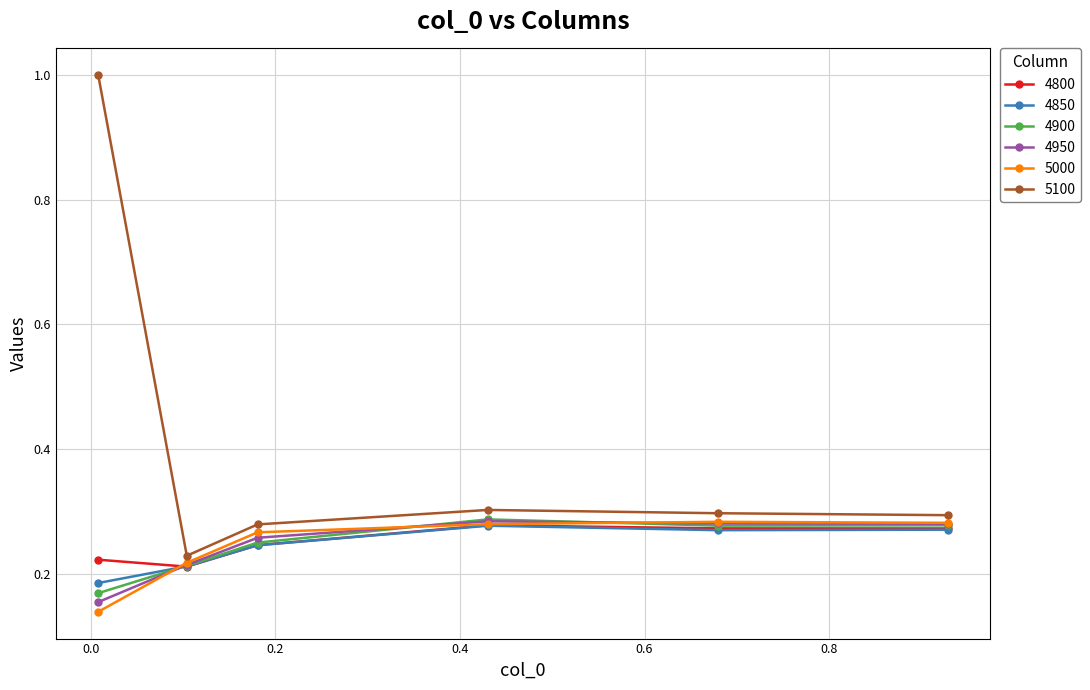

Which series has the largest range (max minus min)?

5100